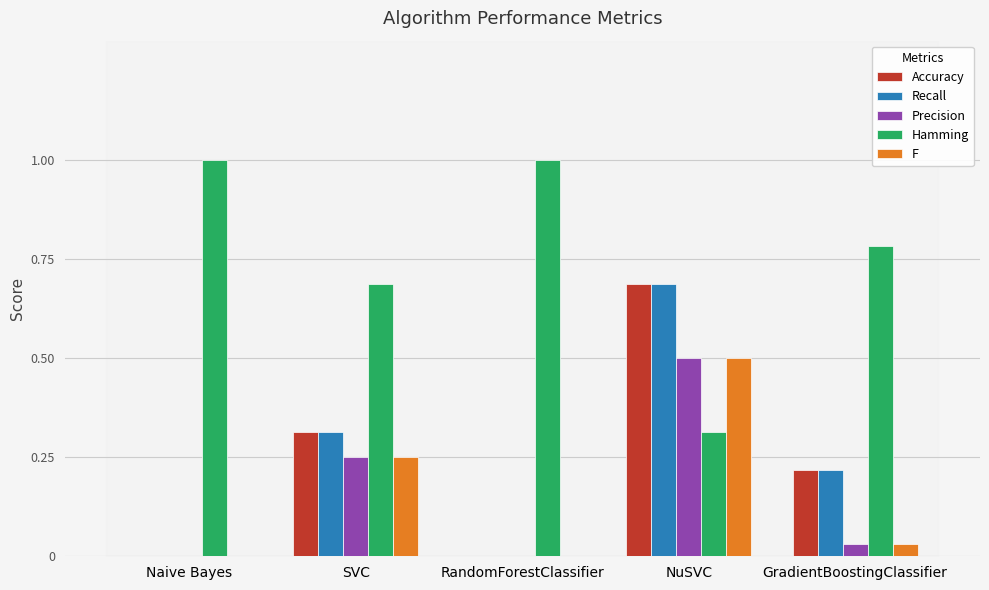

How many categories are shown in the chart?

5